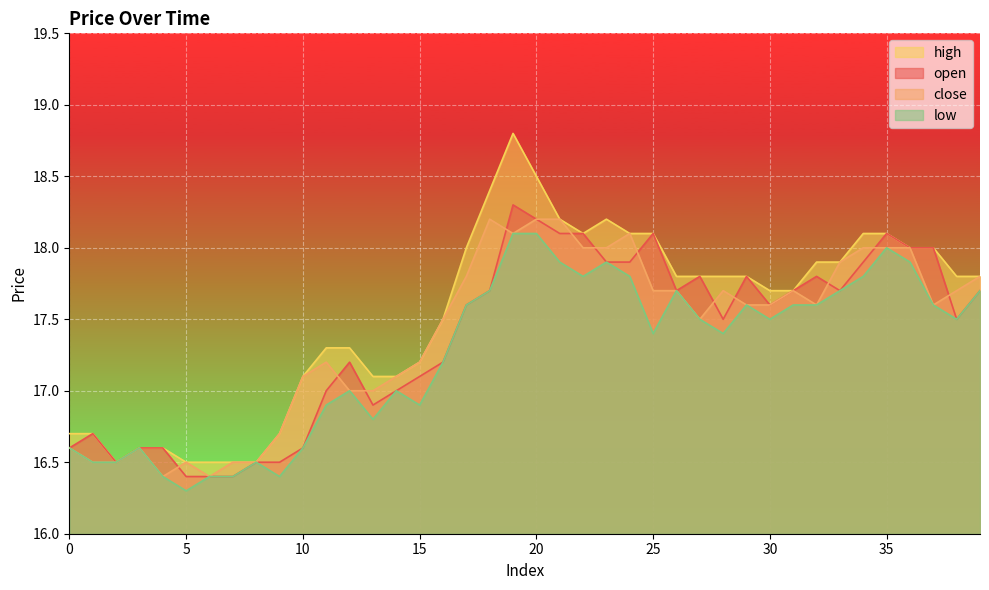

At how many categories does at least one series exceed 16?

40